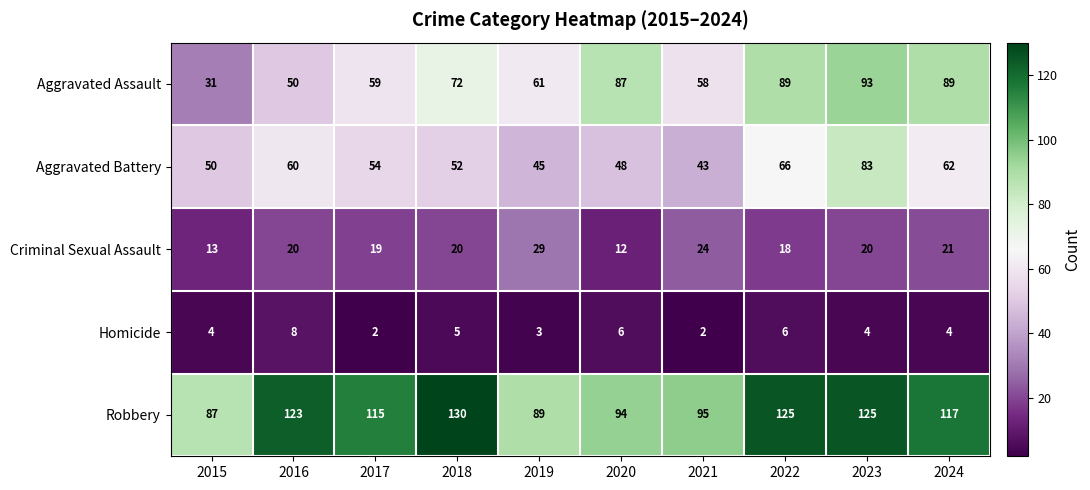

What is the maximum value shown in the chart?

130